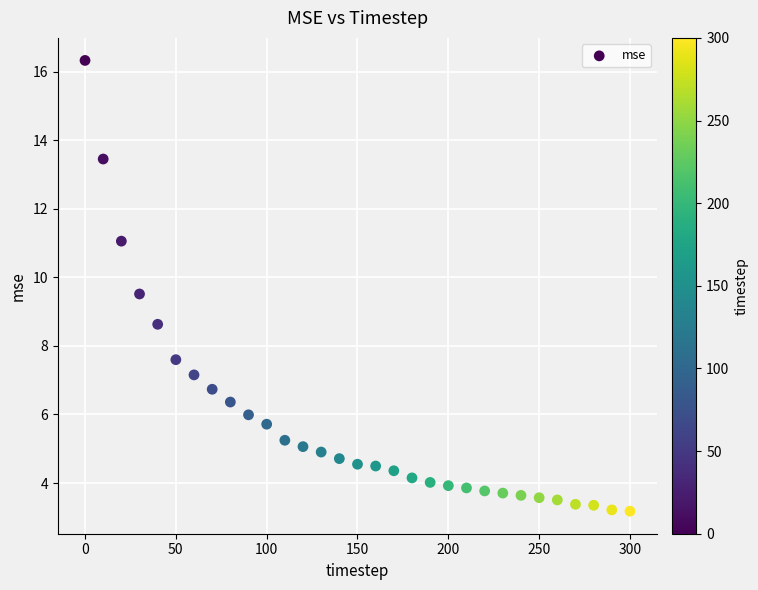

What is the range of X values (max minus min)?

300.0